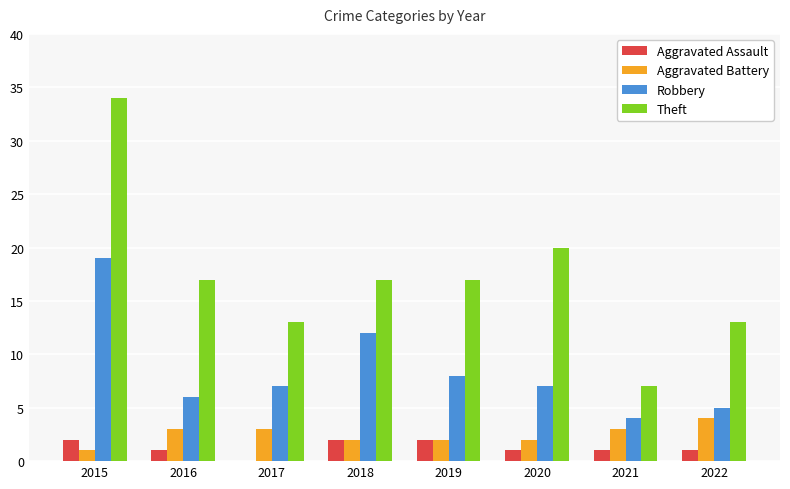

Read the Theft value at 2015.

34